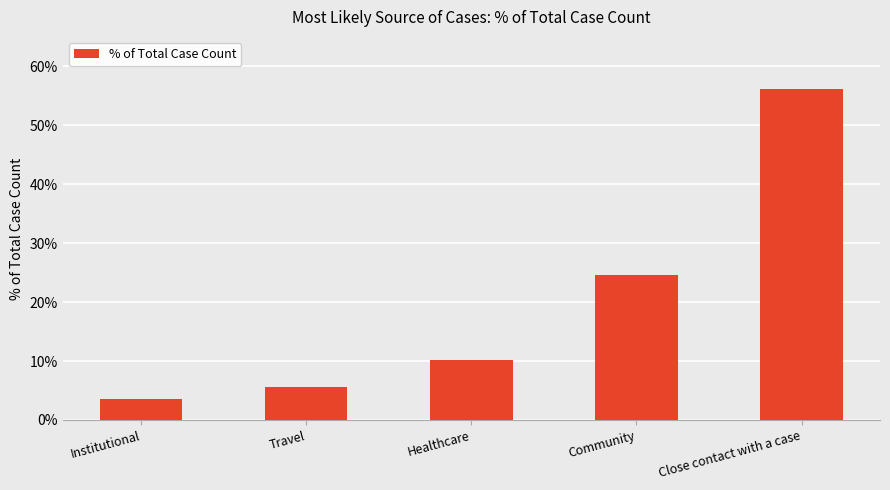

Are the bars horizontal?

No